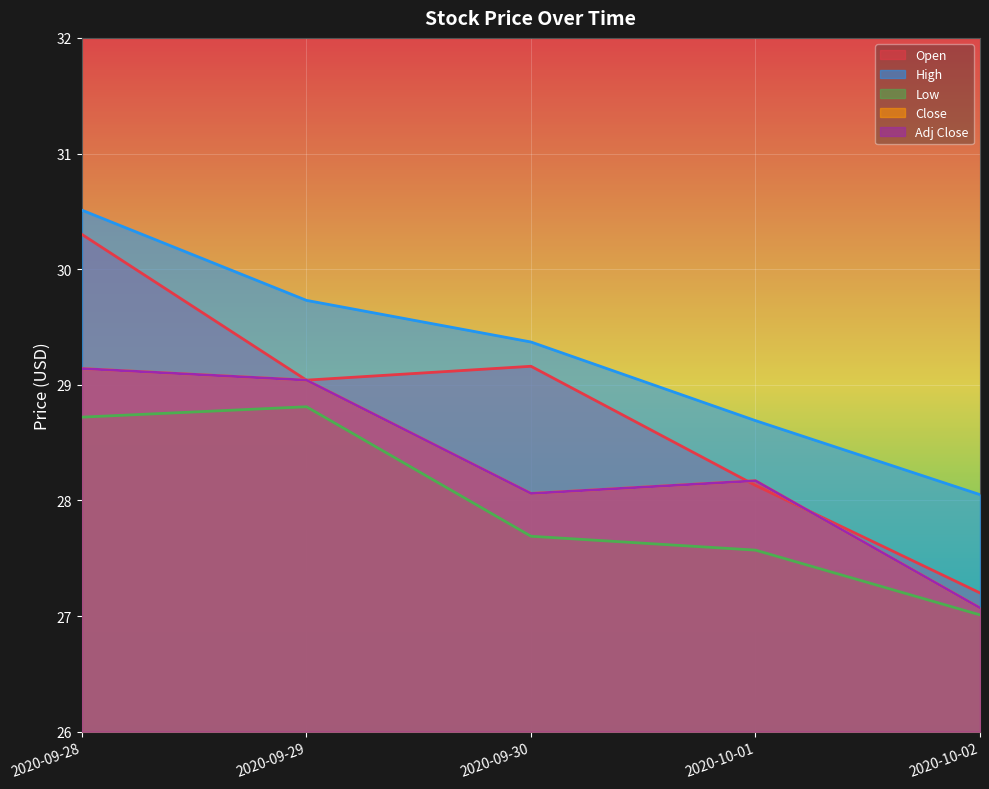

Where is the first local minimum for Adj Close?

2020-09-30